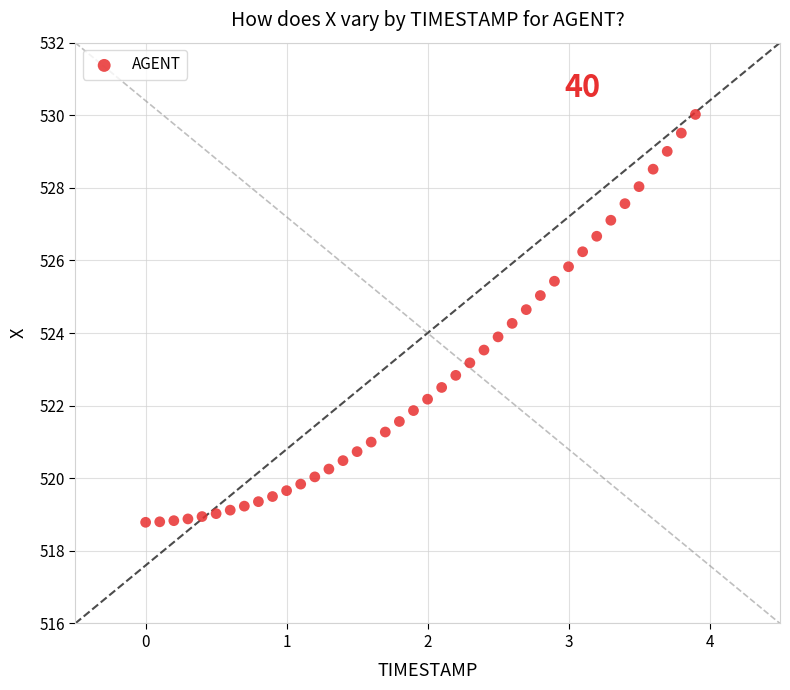

What is the range of X values (max minus min)?

3.9